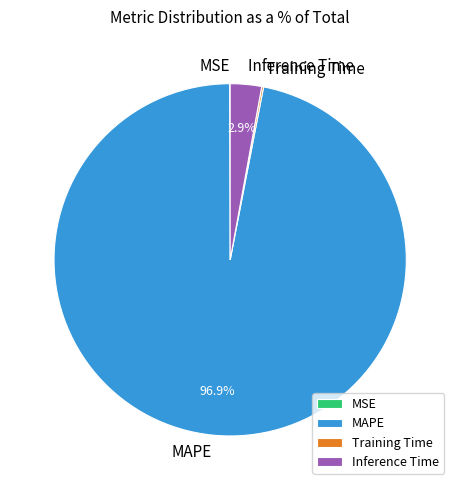

What percentage do MAPE and Inference Time together represent?

99.8%